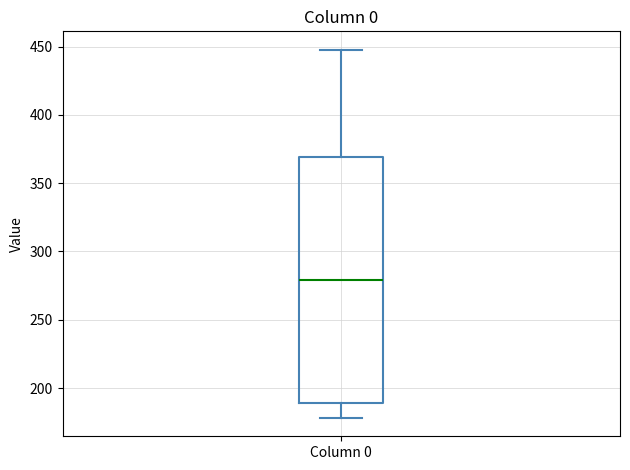

Where is the upper edge of the box for Column 0 on the y-axis? The values are not printed on the chart, so give them approximately, as read against the axis.

370